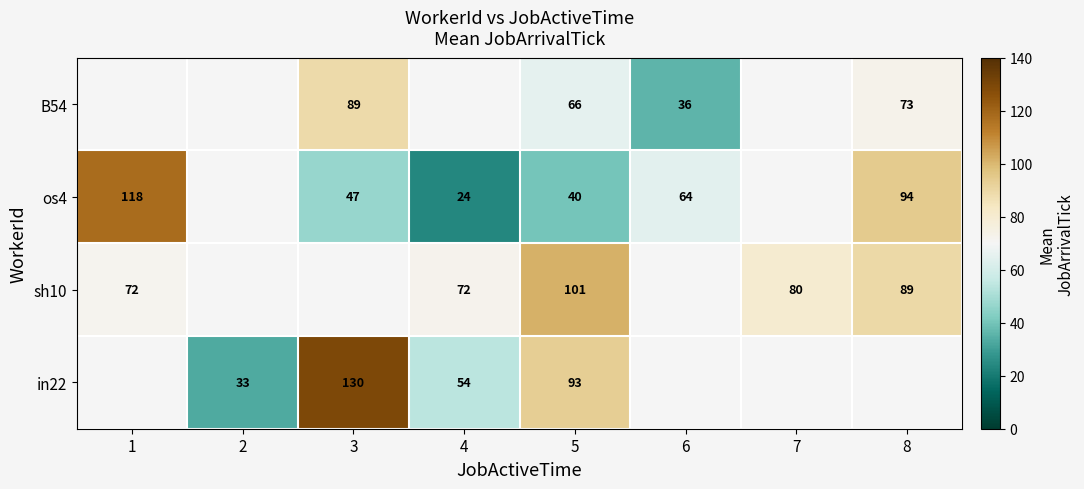

Which has a higher value, 2 or 6?

6